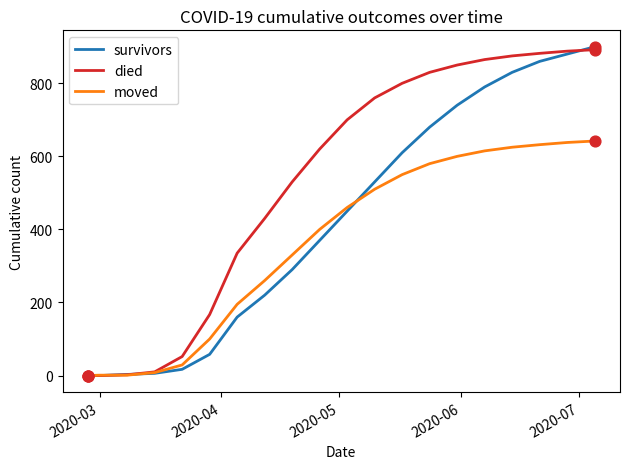

What is the maximum value shown in the chart?

900